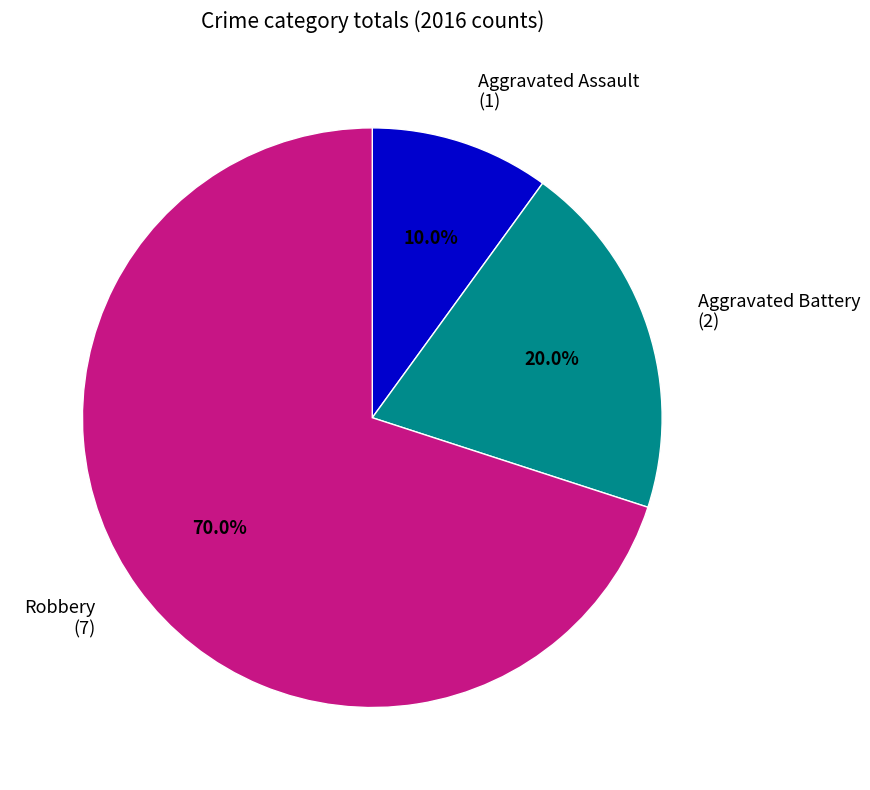

What percentage is the Robbery slice, to the nearest percent?

70%